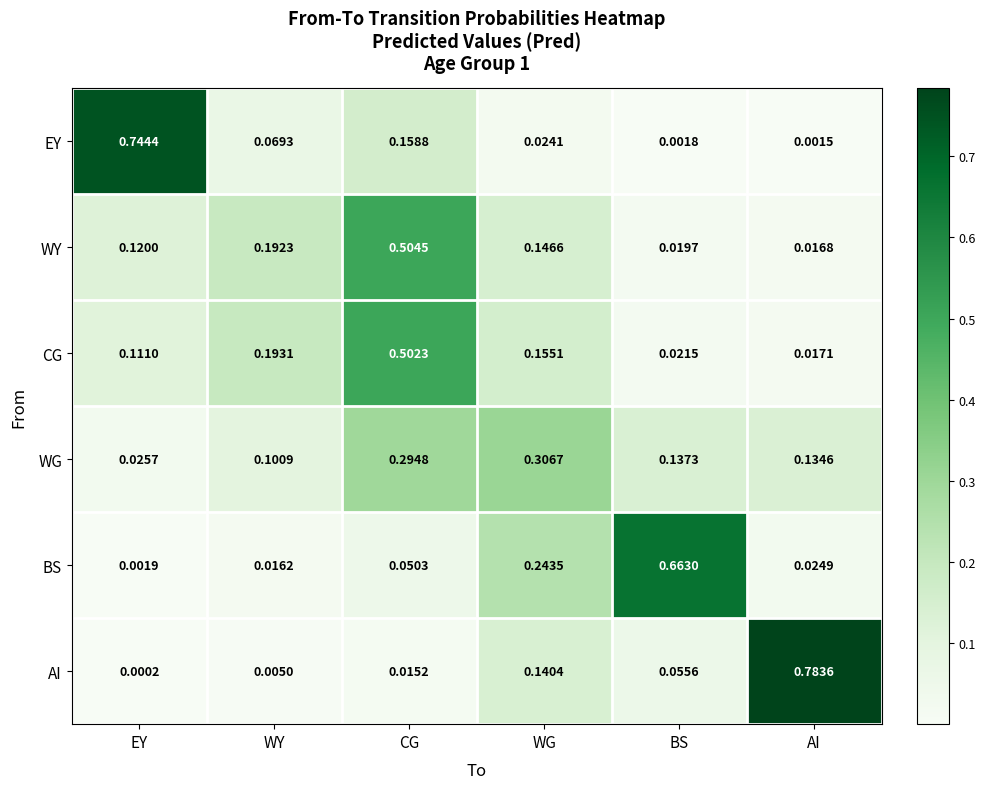

How many distinct data groups are displayed?

6